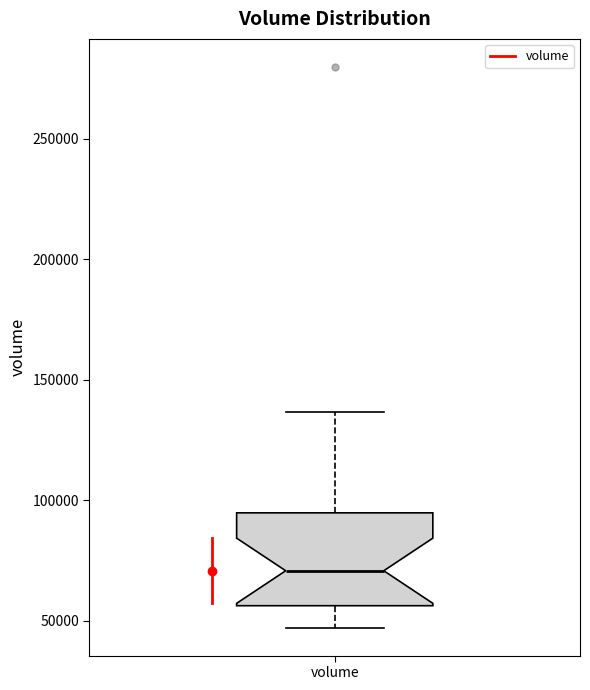

Where does the upper whisker of the box for volume end on the y-axis? The values are not printed on the chart, so give them approximately, as read against the axis.

135000